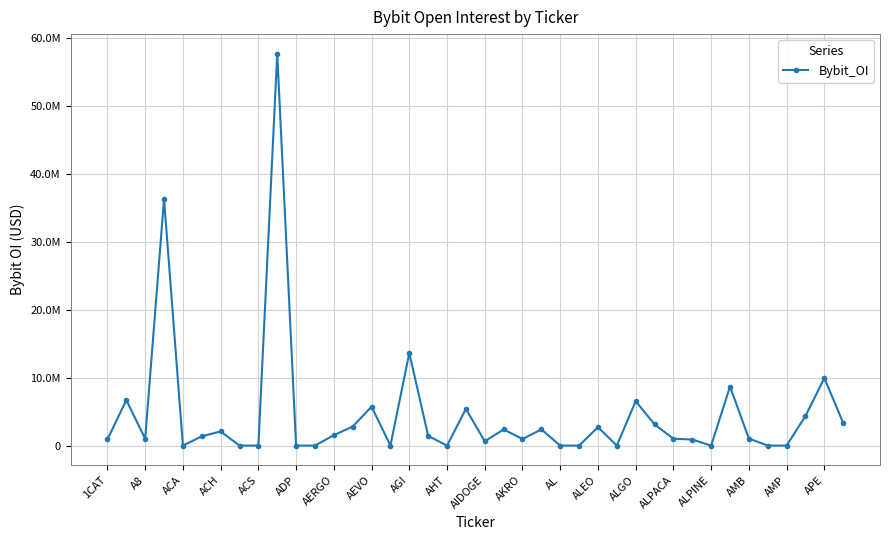

Is this an area chart (filled region under the line)?

No